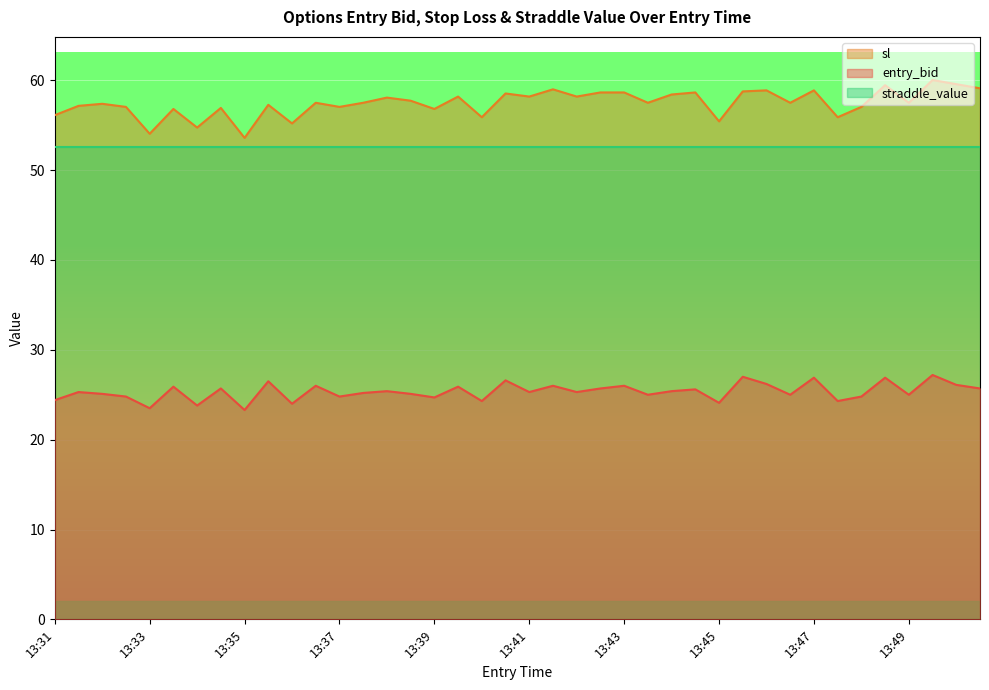

Where is sl nearest to the value 56?

13:40